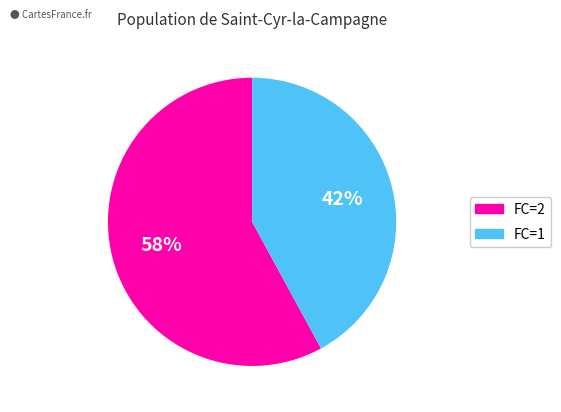

To the nearest percent, what is the average slice percentage?

50%